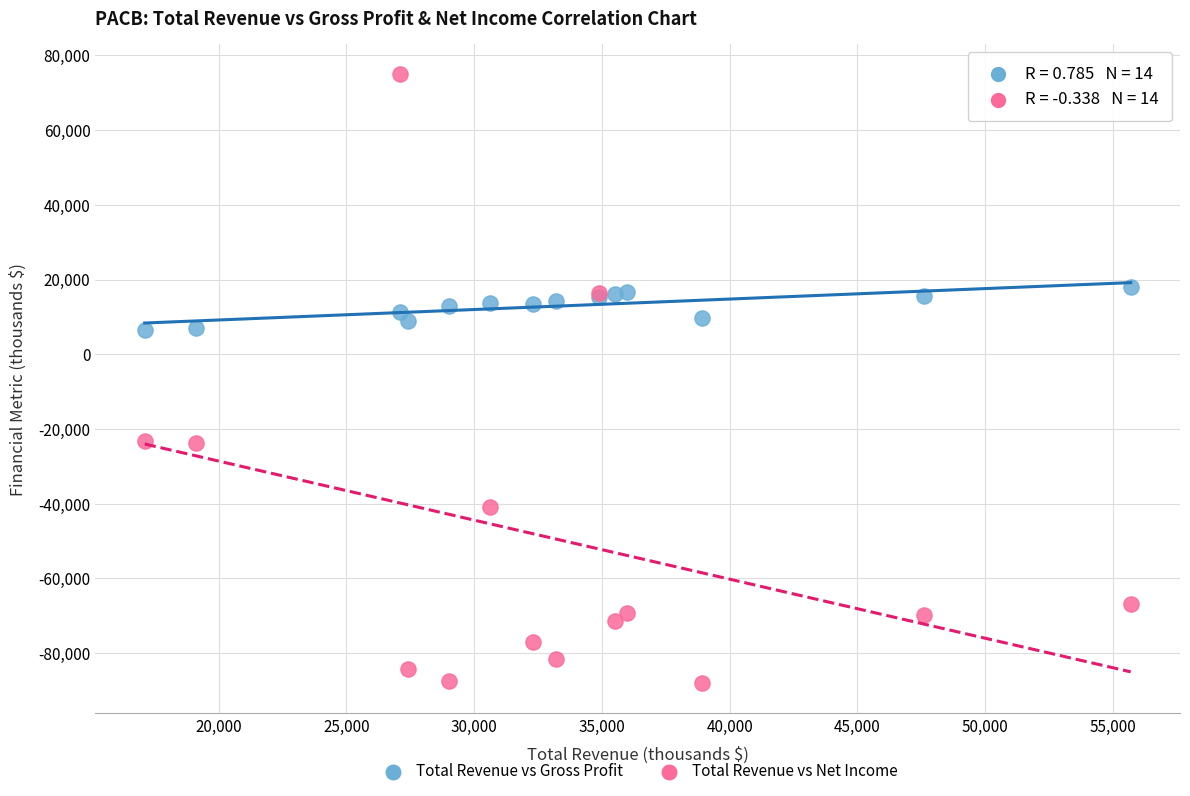

Which series contains the lowest Y value?

Total Revenue vs Net Income